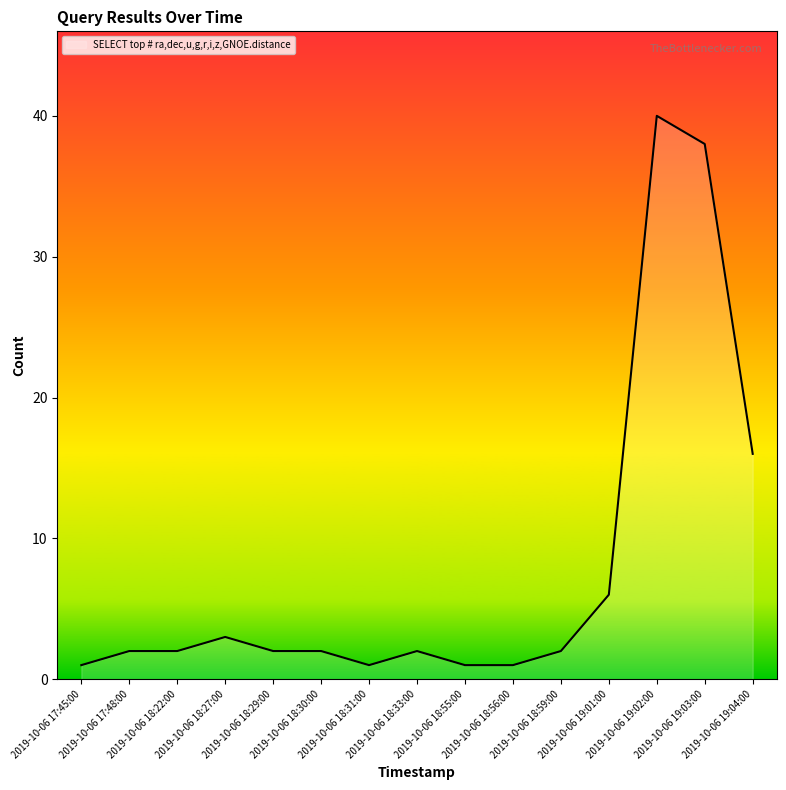

What is the difference between the maximum and minimum values?

39